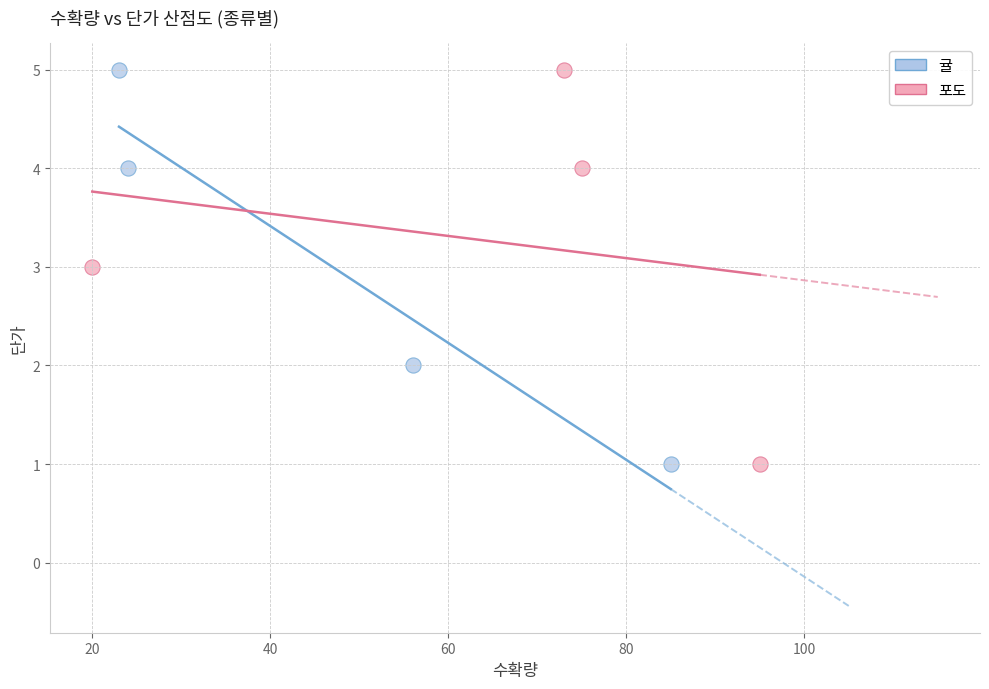

What are all the series names shown in the legend?

귤, 포도